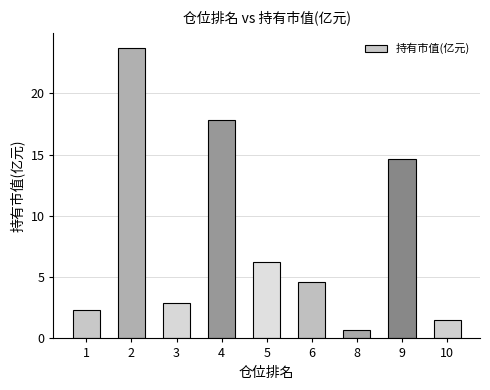

What is the value of the 8th bar from the left?

14.6